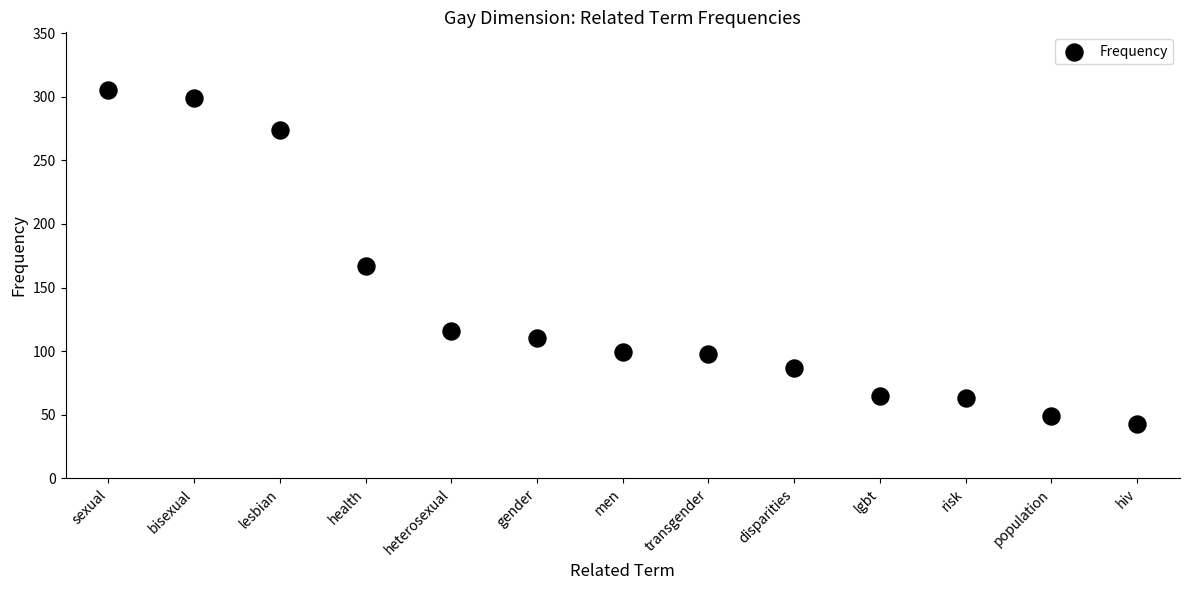

What Y value in the scatter plot is closest to 174?

167